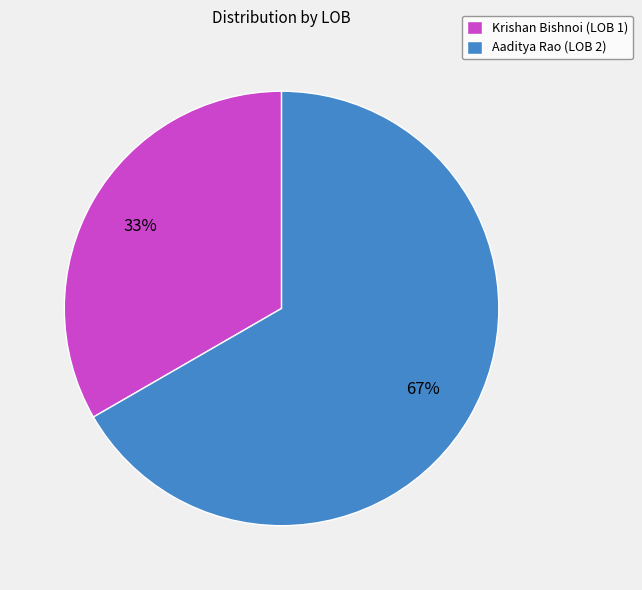

The Krishan Bishnoi (LOB 1) slice represents 43% of the pie. True or false?

False